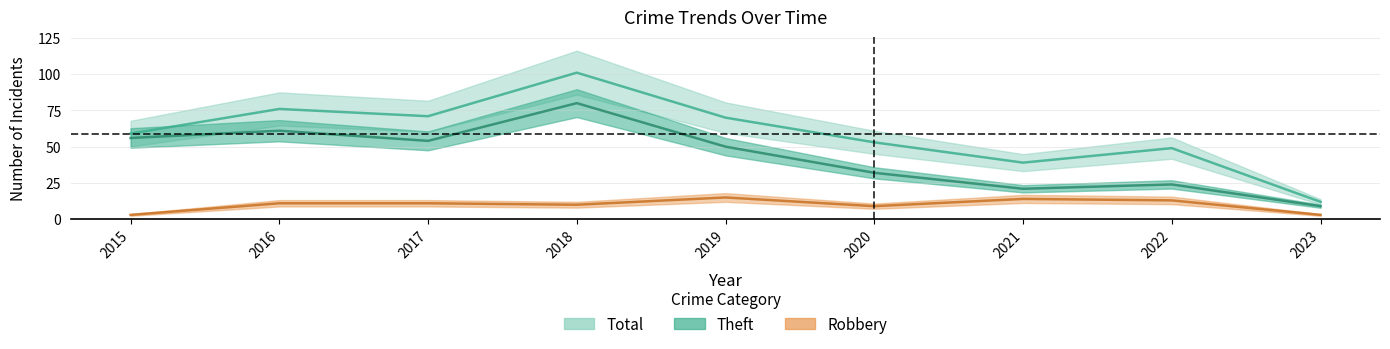

What are all the series names shown in the legend?

Robbery, Theft, Total